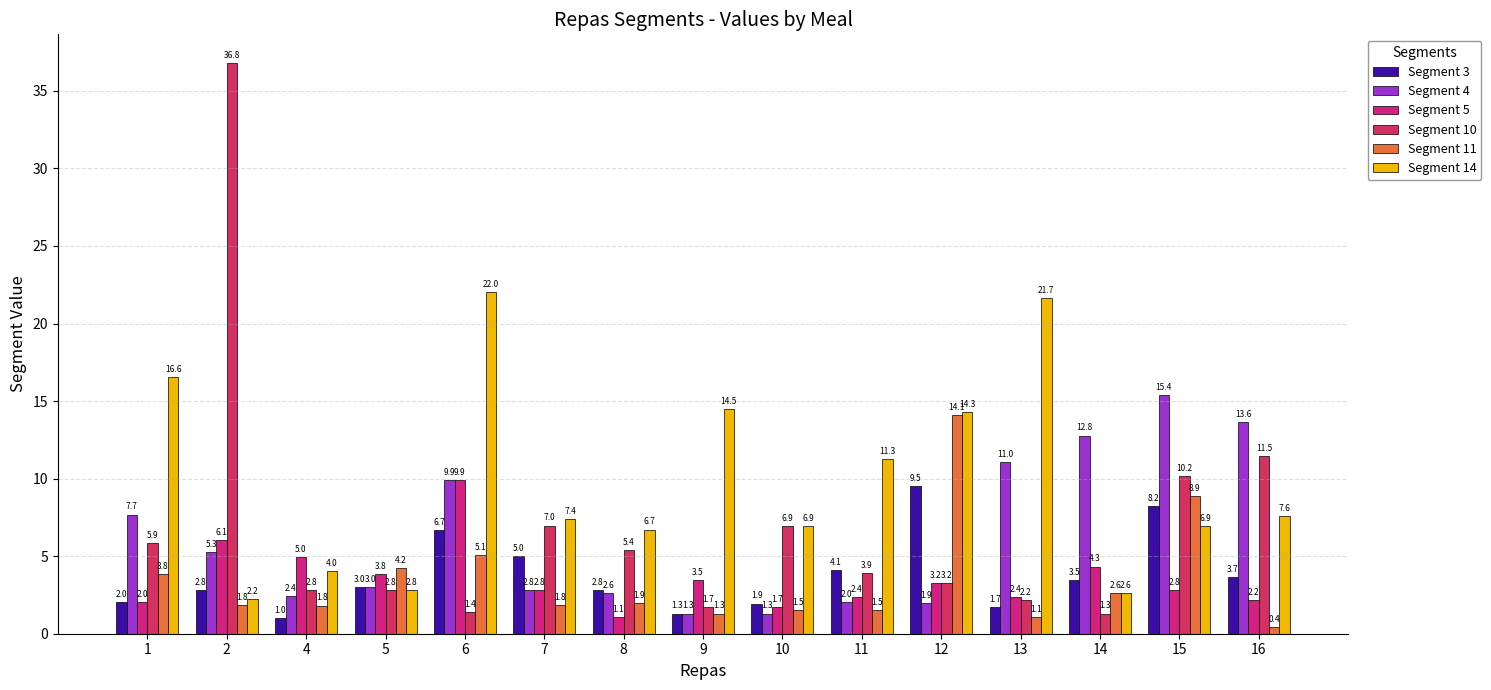

What is the total value across all series at 7?

26.8